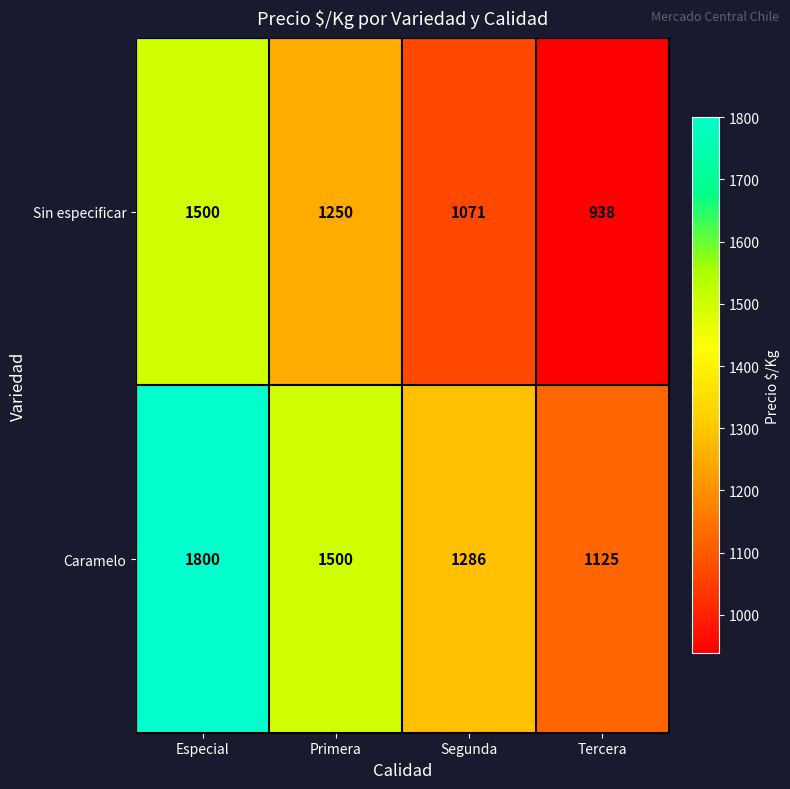

What is the total value across all series at Primera?

2750